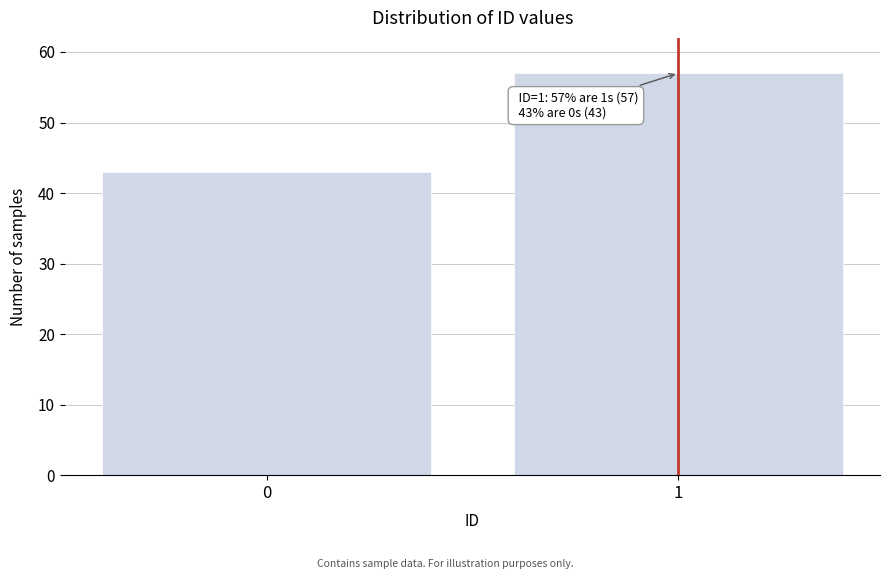

Reading left to right, what are all the values shown in this chart?

43	57